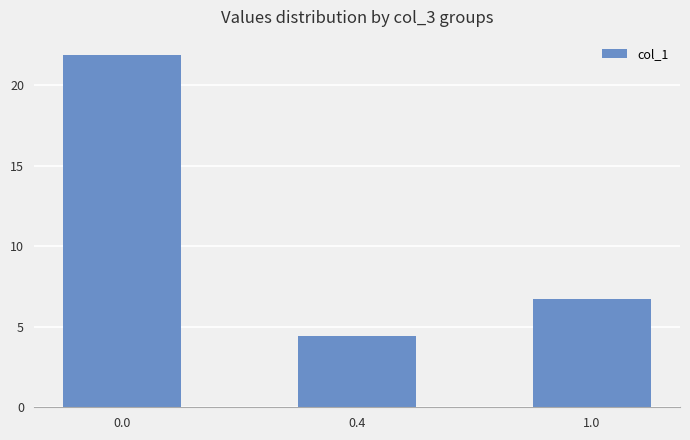

What is the value of the 1st bar from the left?

21.9